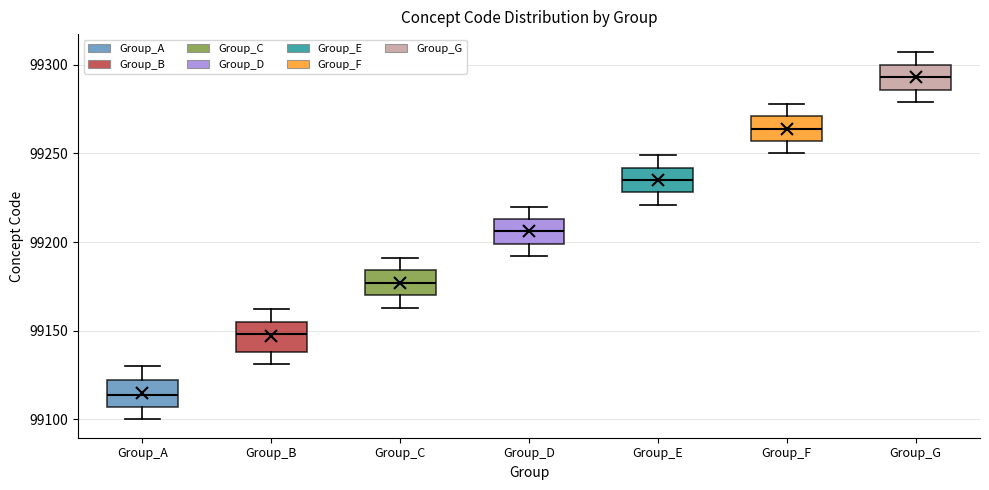

Reading left to right, read every box against the y-axis: the position of its median line, the range the box covers, and the ends of its whiskers. The values are not printed on the chart, so give them approximately, as read against the axis.

Group_A: median 99115, box 99105 to 99120, whiskers 99100 to 99130
Group_B: median 99150, box 99140 to 99155, whiskers 99130 to 99160
Group_C: median 99175, box 99170 to 99185, whiskers 99165 to 99190
Group_D: median 99205, box 99200 to 99215, whiskers 99190 to 99220
Group_E: median 99235, box 99230 to 99240, whiskers 99220 to 99250
Group_F: median 99265, box 99255 to 99270, whiskers 99250 to 99280
Group_G: median 99295, box 99285 to 99300, whiskers 99280 to 99305